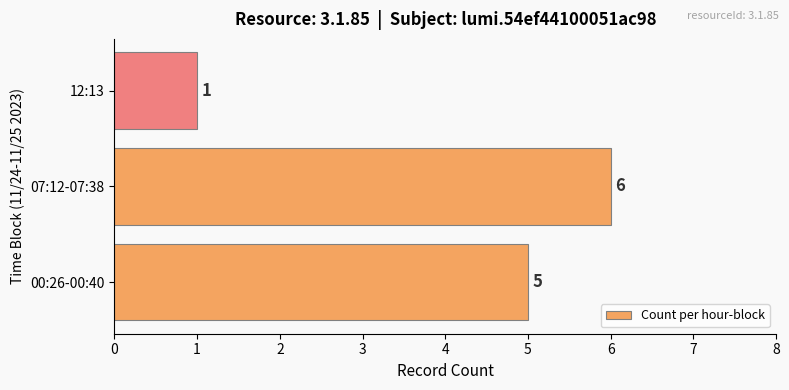

What is the maximum value shown in the chart?

6